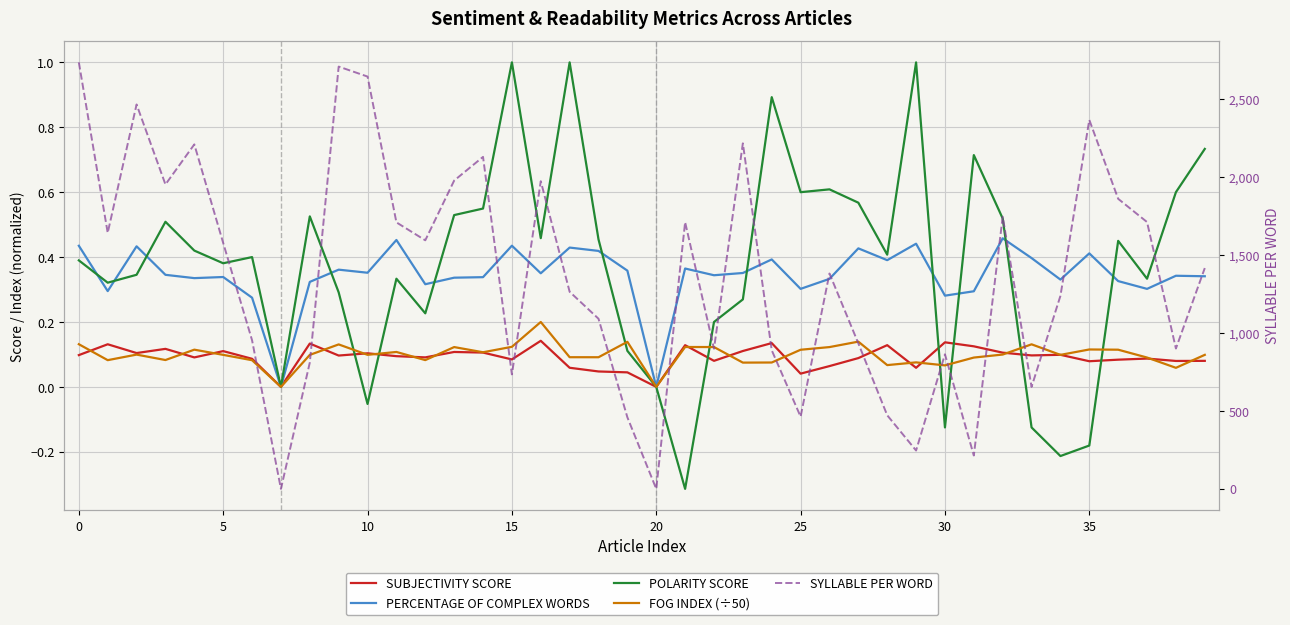

What is the maximum value shown in the chart?

2735.0